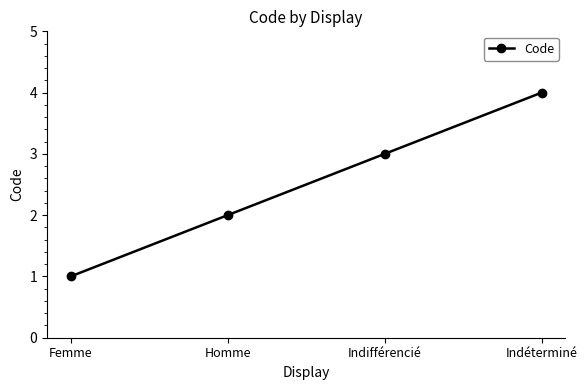

Reading right to left, extract all data points from this chart.

4	3	2	1